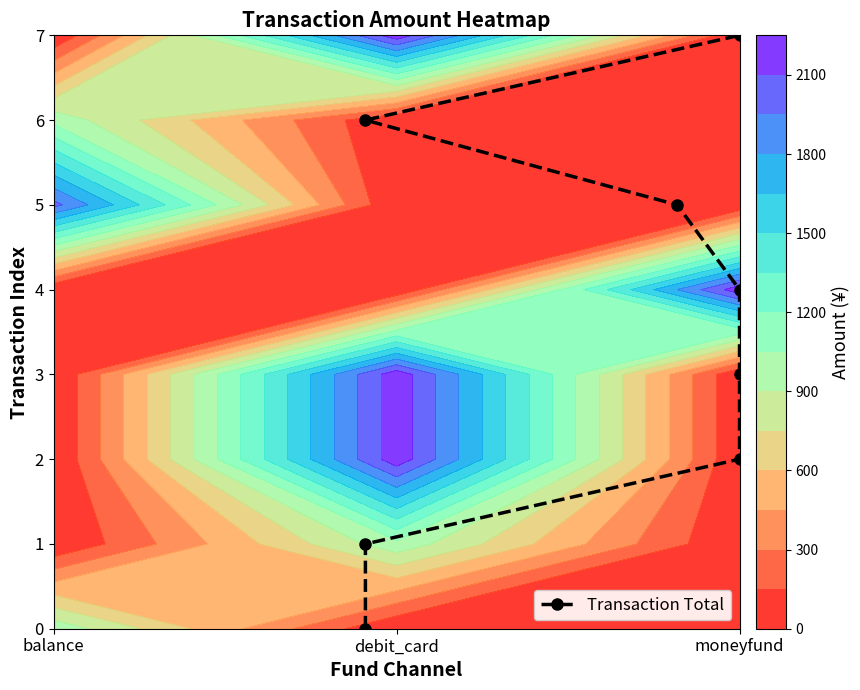

What is the sum of all values?

28